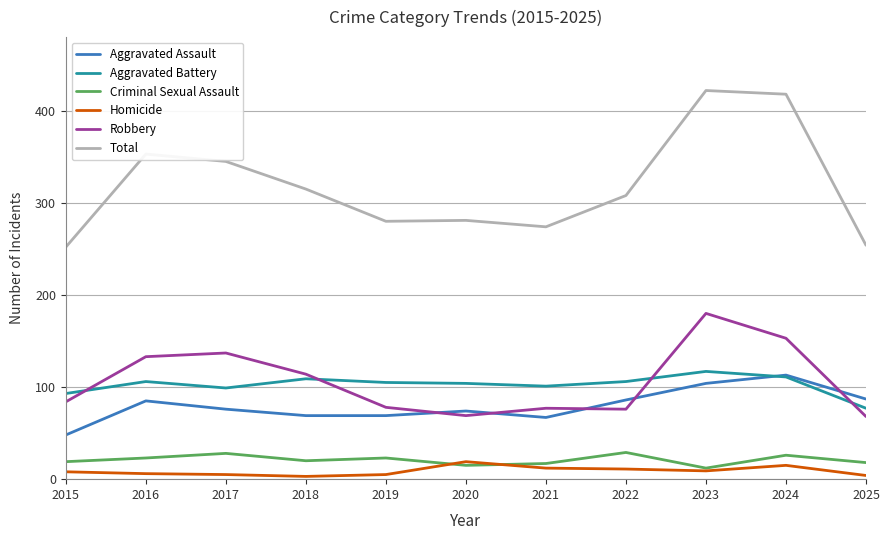

True or false: Criminal Sexual Assault and Aggravated Battery intersect in this chart.

False